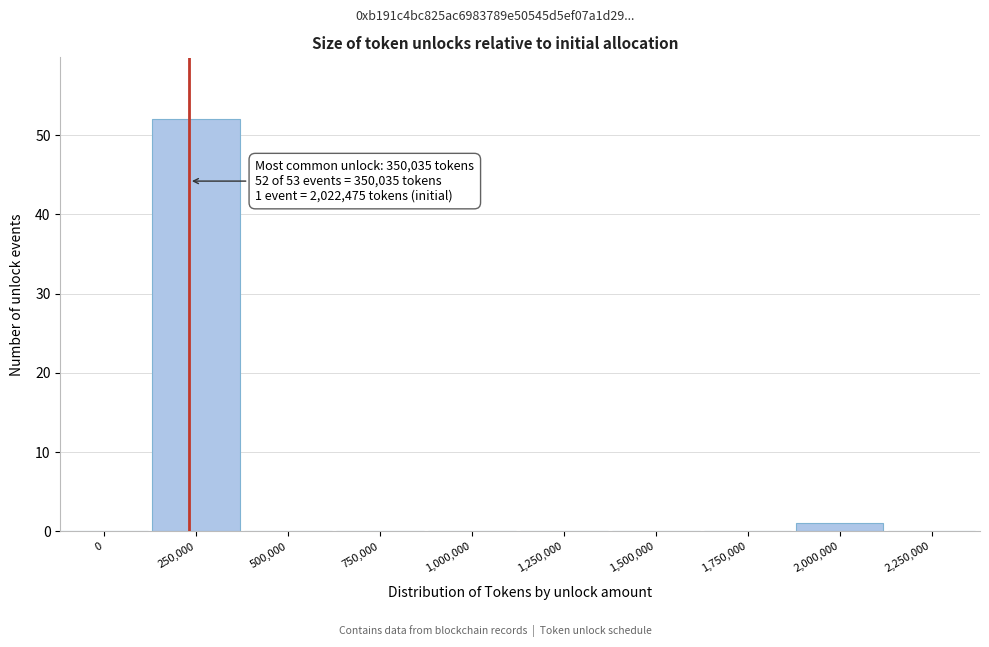

Reading left to right, extract all data points from this chart.

0=0	250,000=52	500,000=0	750,000=0	1,000,000=0	1,250,000=0	1,500,000=0	1,750,000=0	2,000,000=1	2,250,000=0